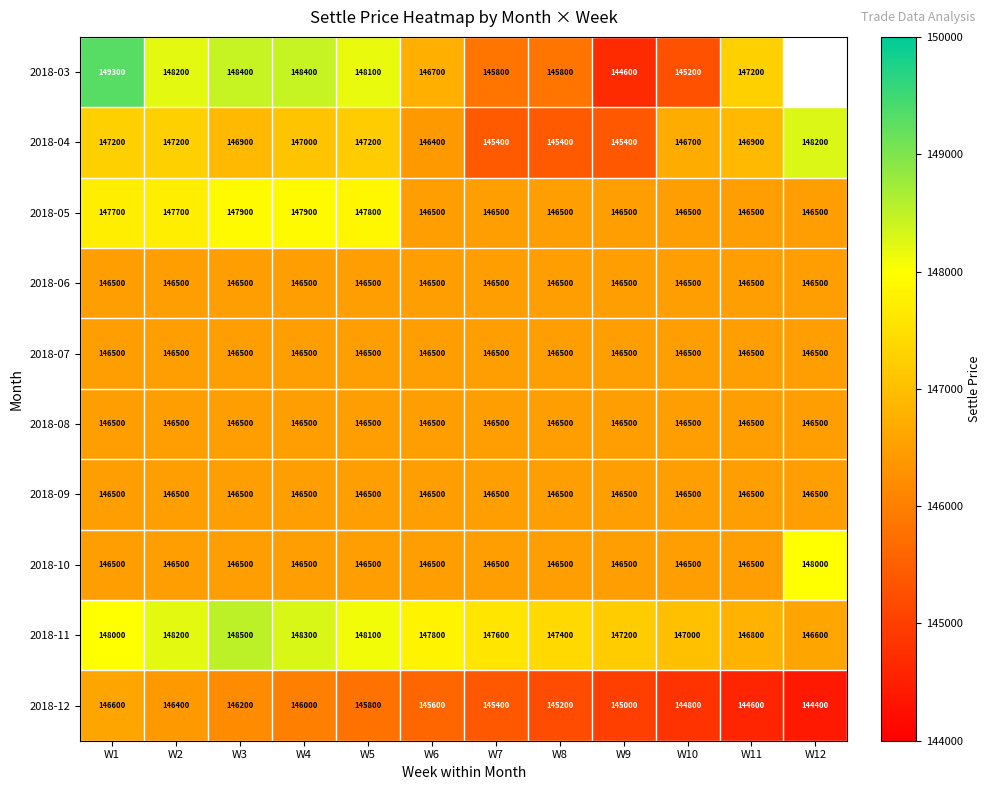

Which category has the highest value across all series?

W1